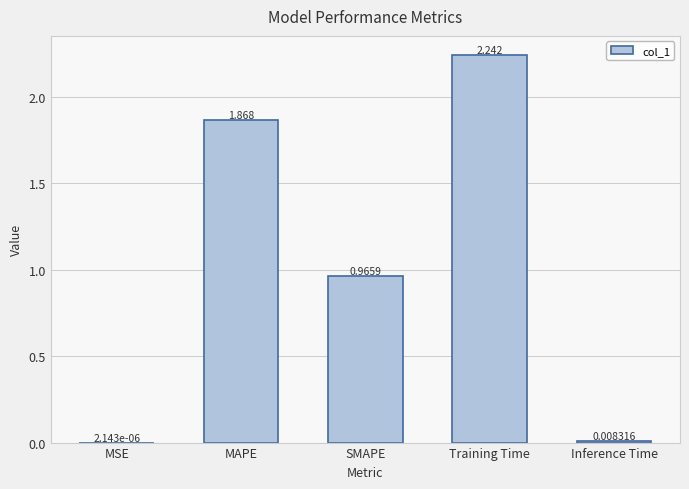

At which label is the value closest to 1?

SMAPE